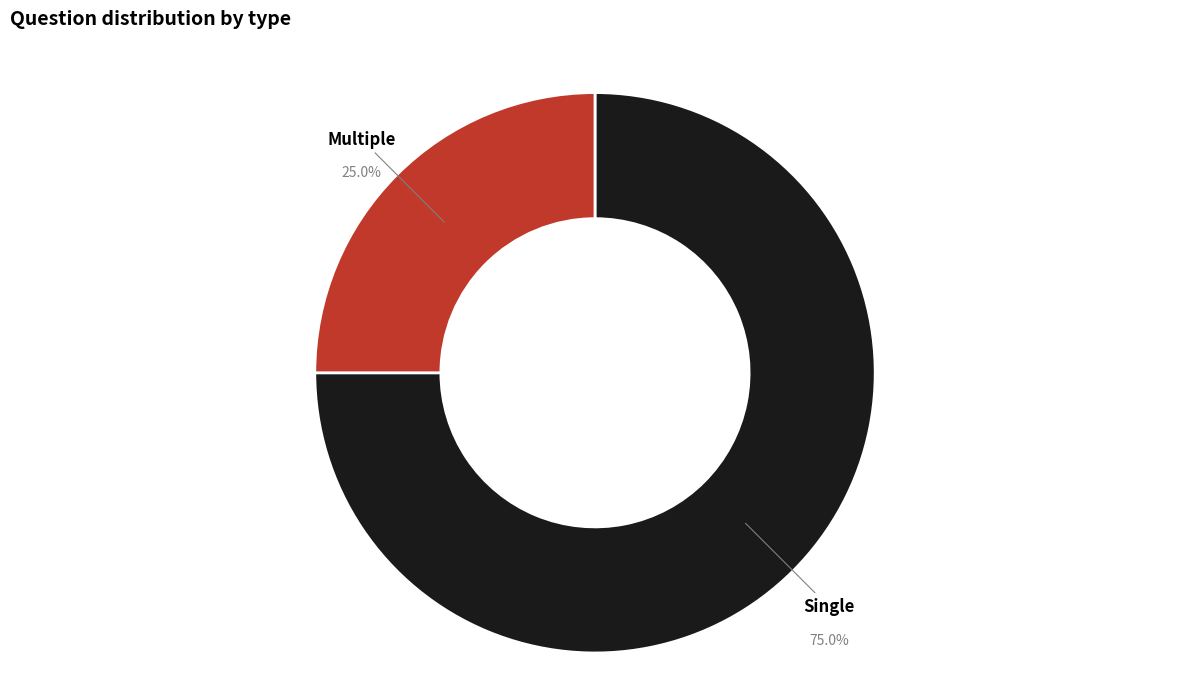

True or false: Multiple accounts for 25% of the total.

True